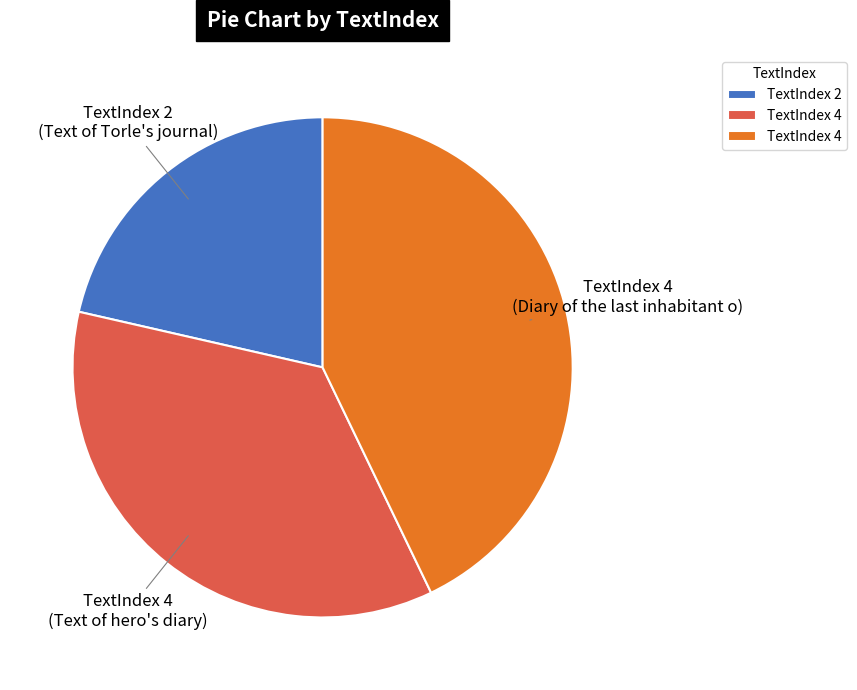

Does any single category account for the majority?

No